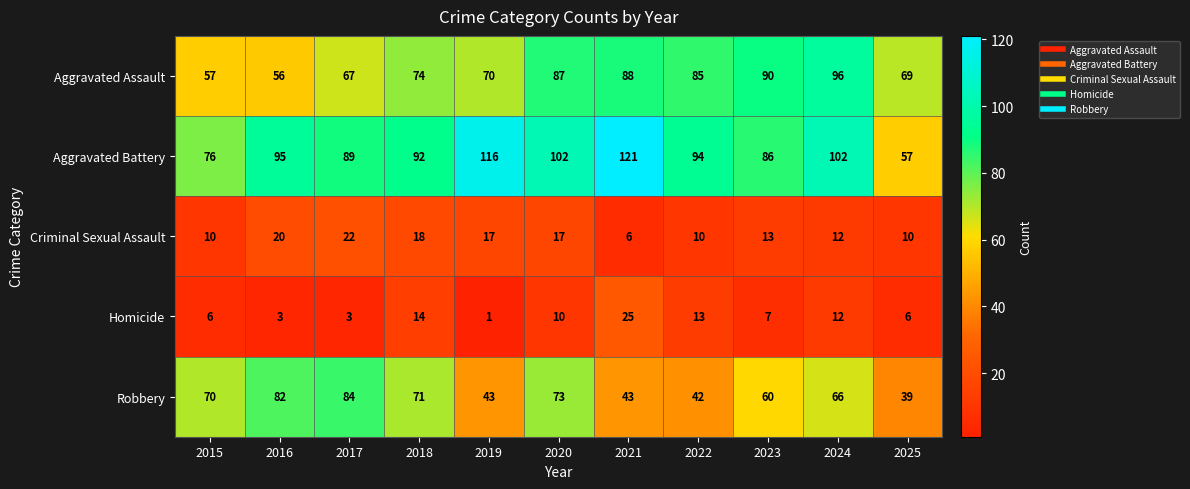

Rank the series at 2015 from highest to lowest value.

Aggravated Battery, Robbery, Aggravated Assault, Criminal Sexual Assault, Homicide